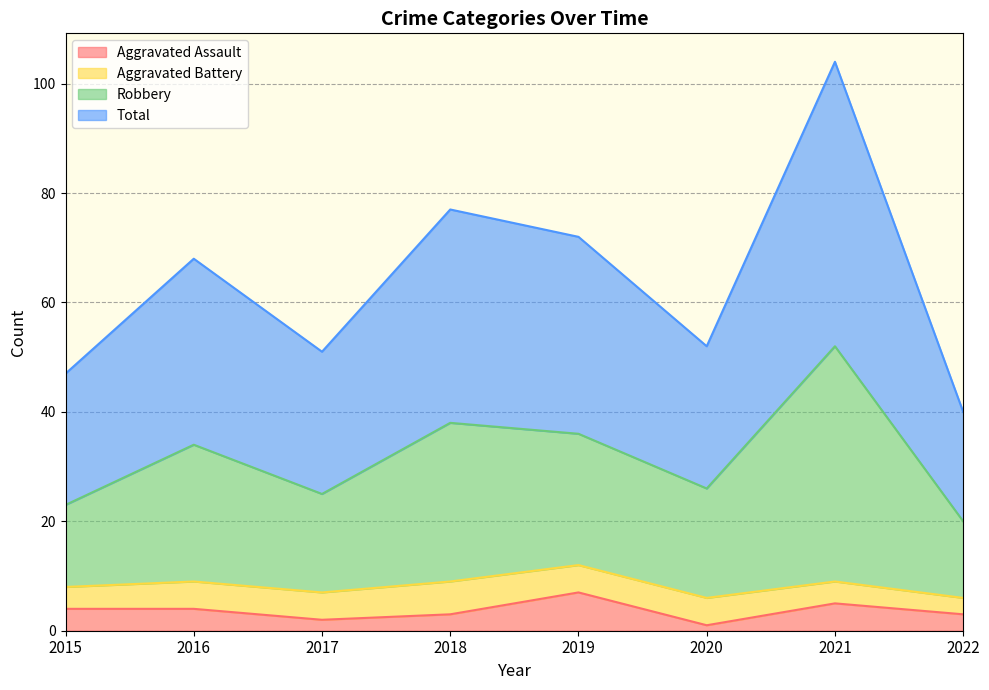

What is the maximum value for Aggravated Assault?

7